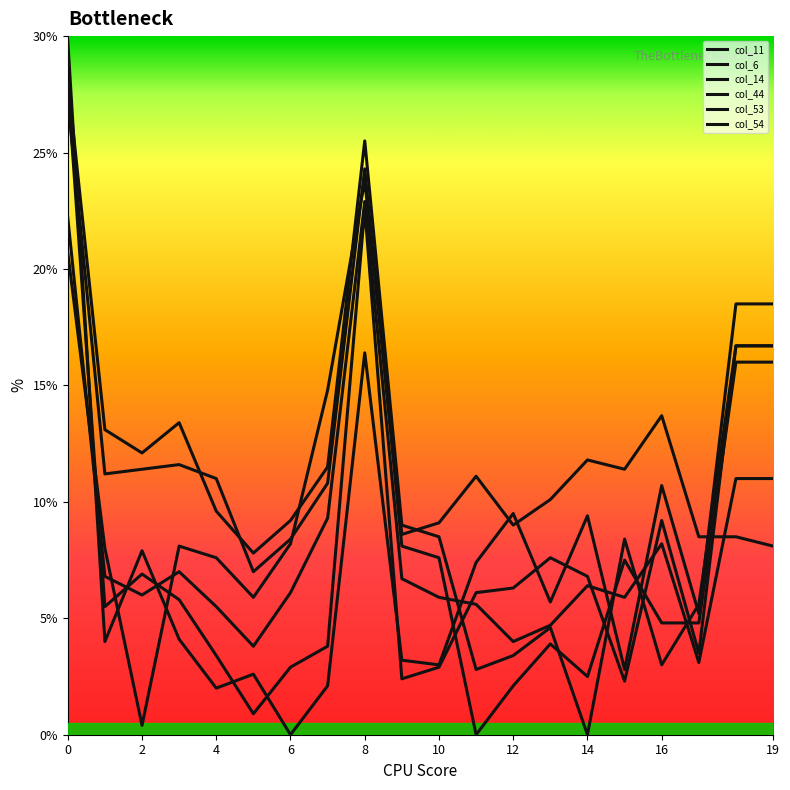

What is the maximum value for col_11?

27.3